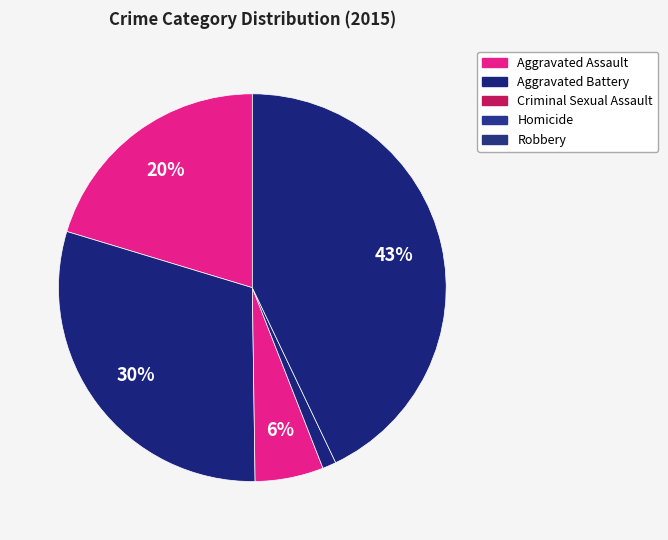

To the nearest percent, what is the combined percentage of Homicide and Aggravated Battery?

31%